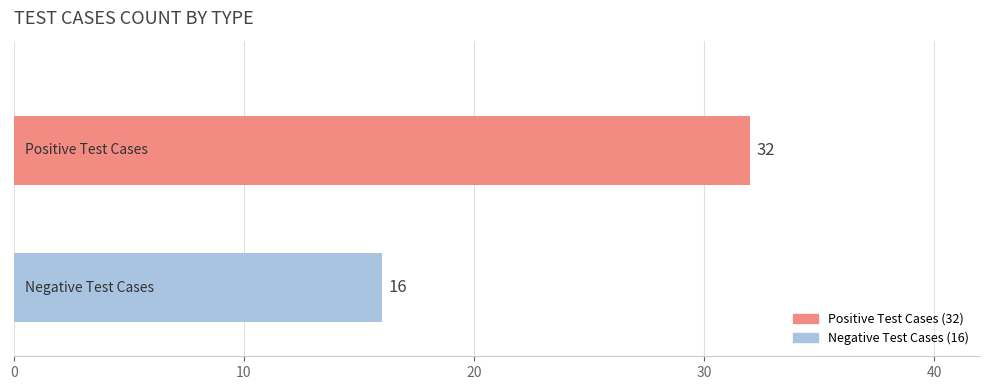

Reading top to bottom, what are all the values shown in this chart?

32	16